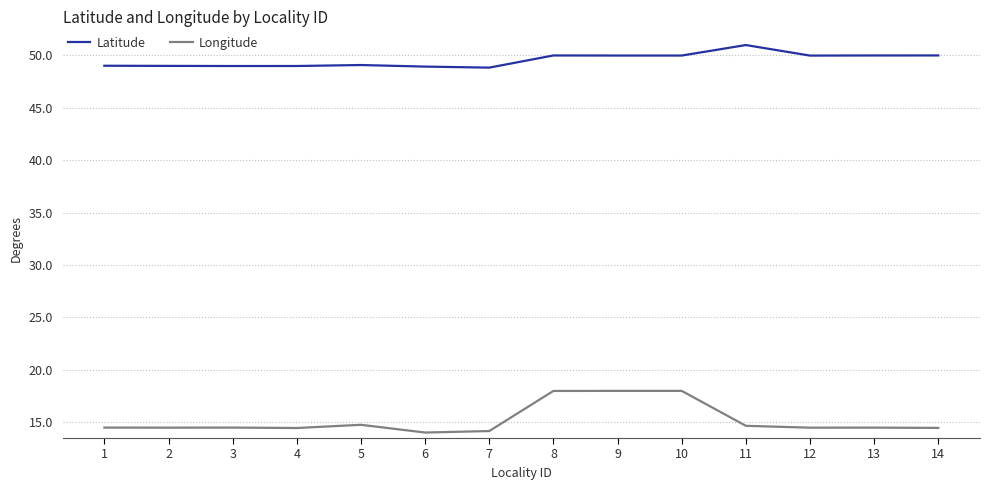

True or false: Latitude and Longitude intersect in this chart.

False